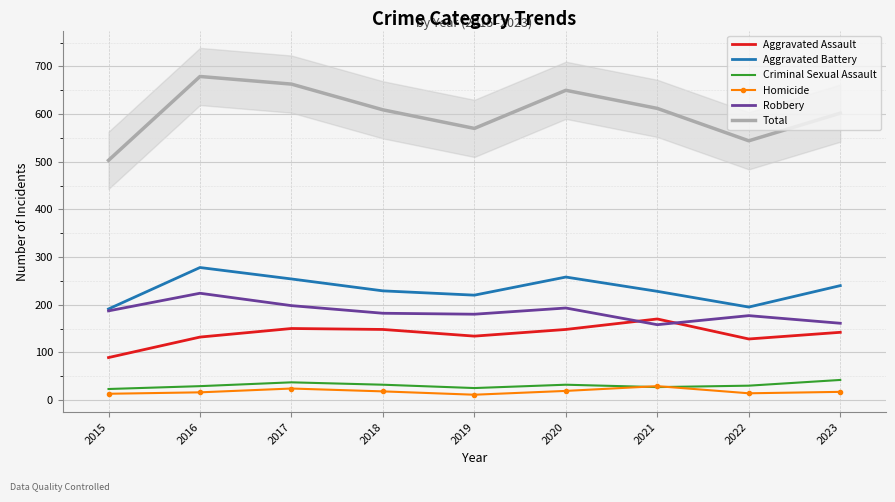

The Total series shows 503 at 2015. True or false?

True